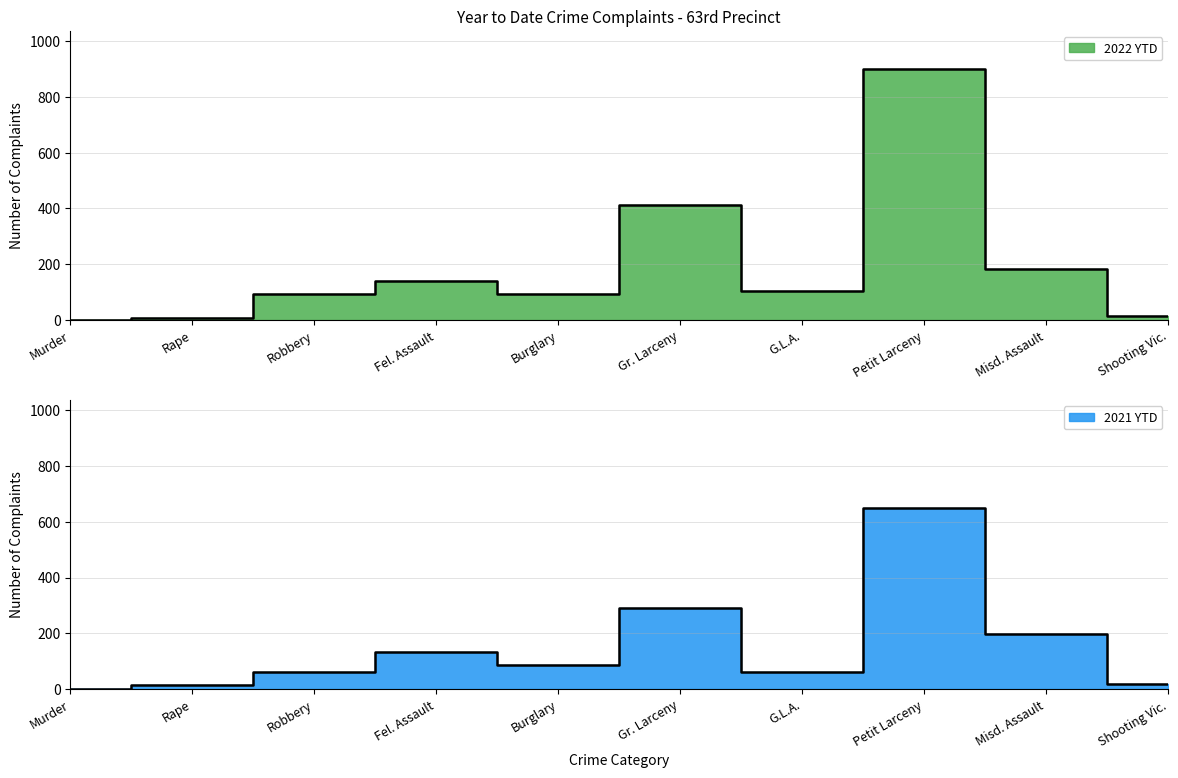

What are all the series names shown in the legend?

2022 YTD, 2021 YTD